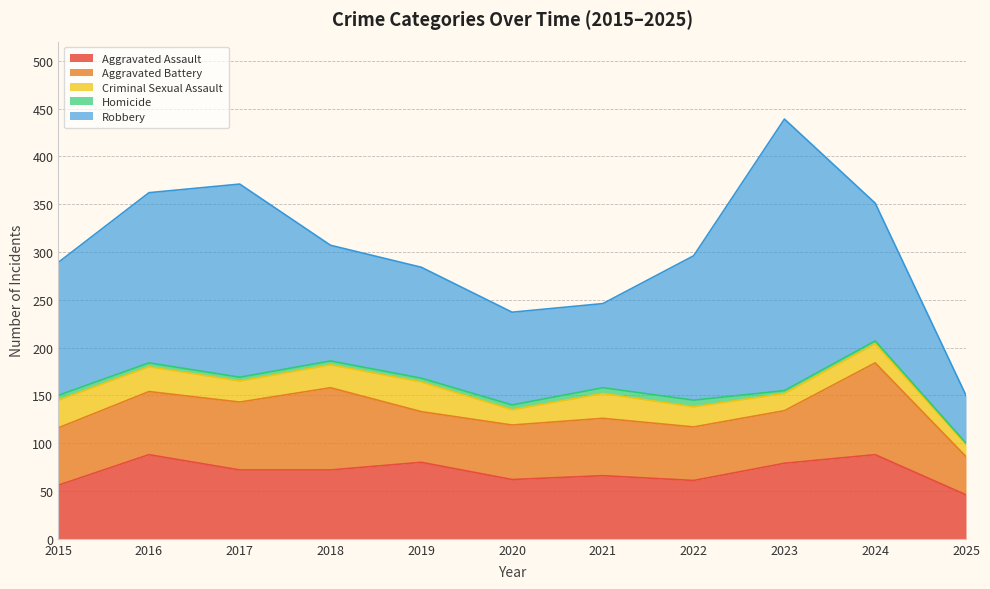

What is the minimum value shown in the chart?

1